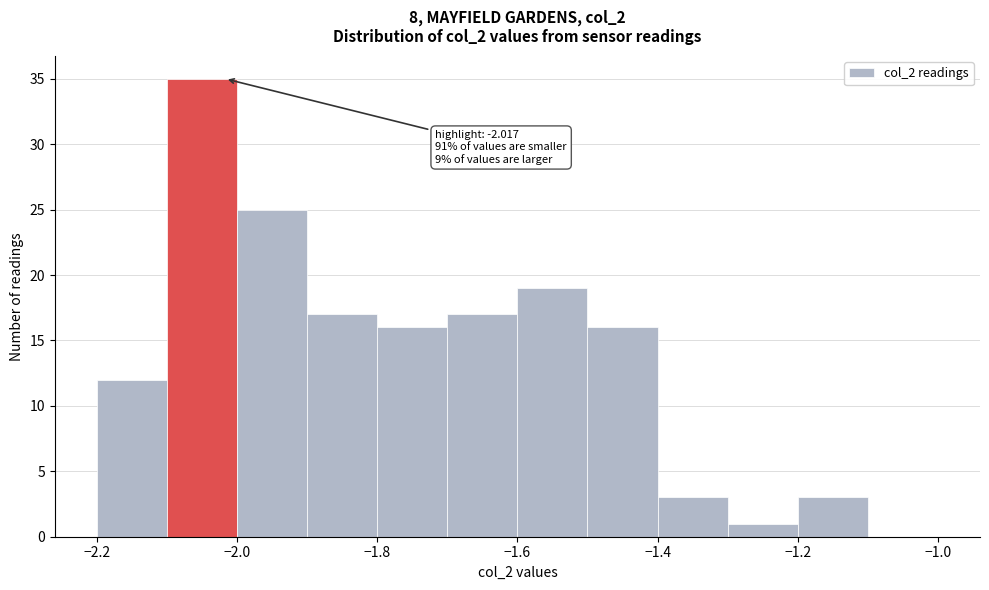

Which range on the x-axis has the tallest bar?

-2.1 to -2.0